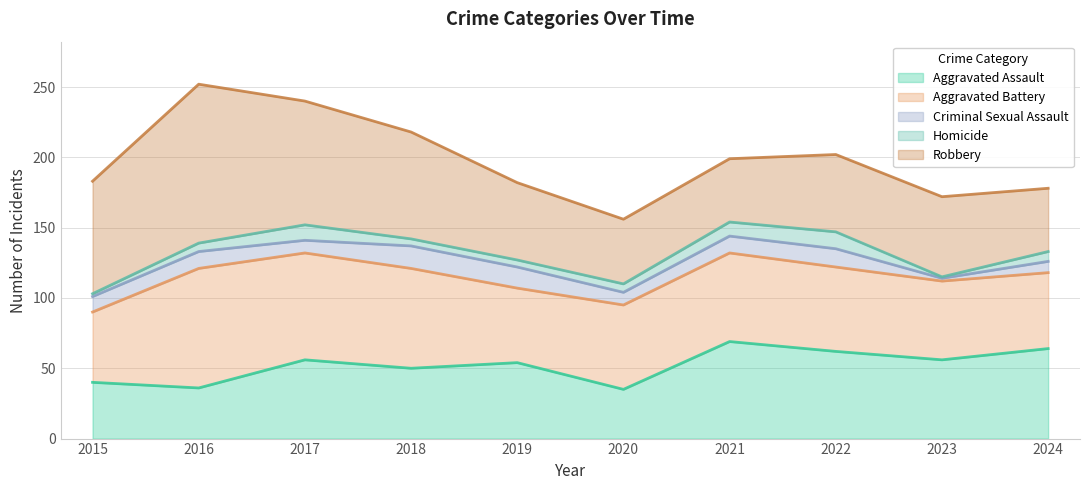

How many categories are shown in the chart?

10